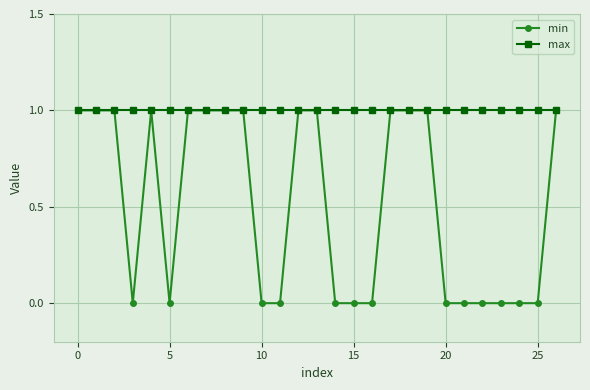

Which series has the largest range (max minus min)?

min